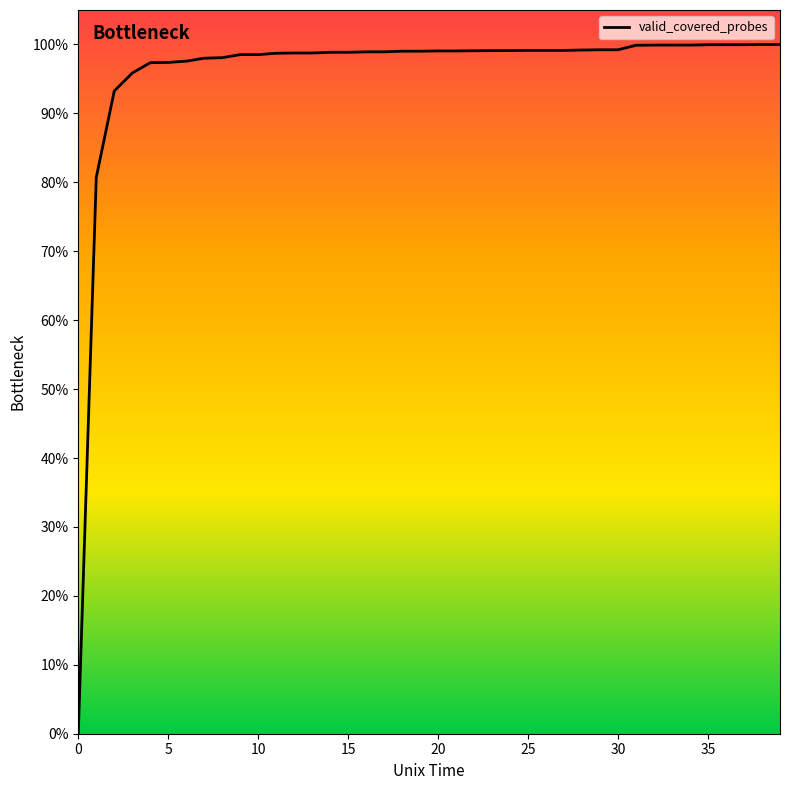

What is the maximum value shown in the chart?

100.0